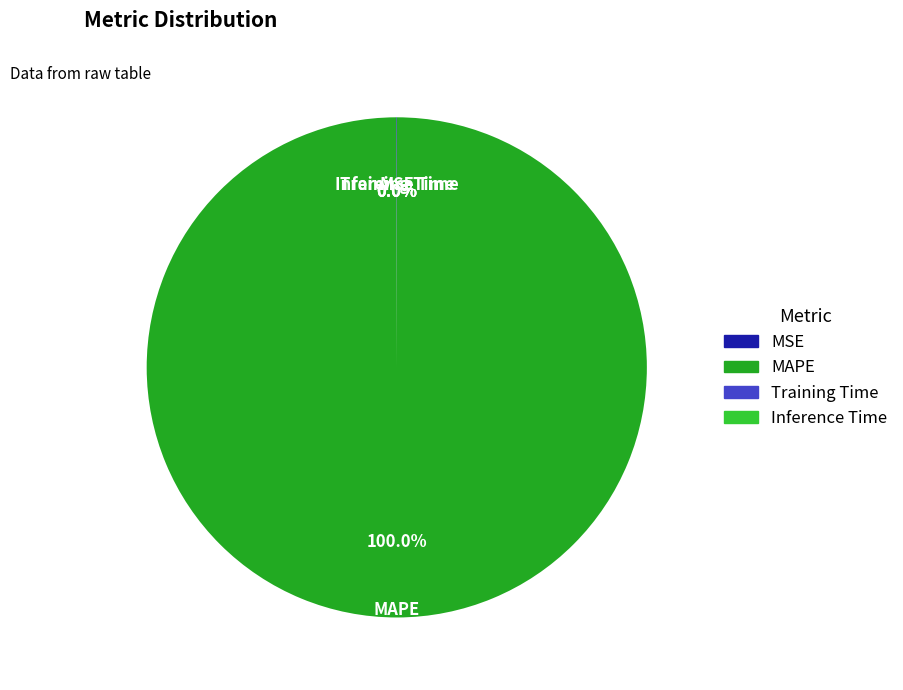

Is there any slice that represents more than half of the pie?

Yes